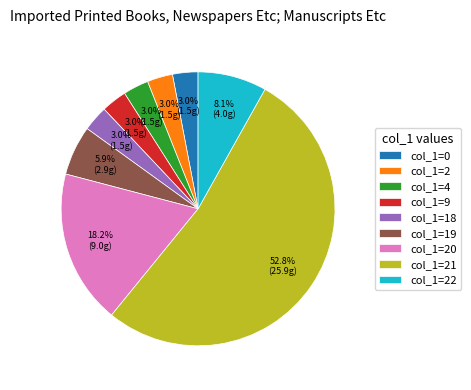

How many segments does this pie chart have?

9